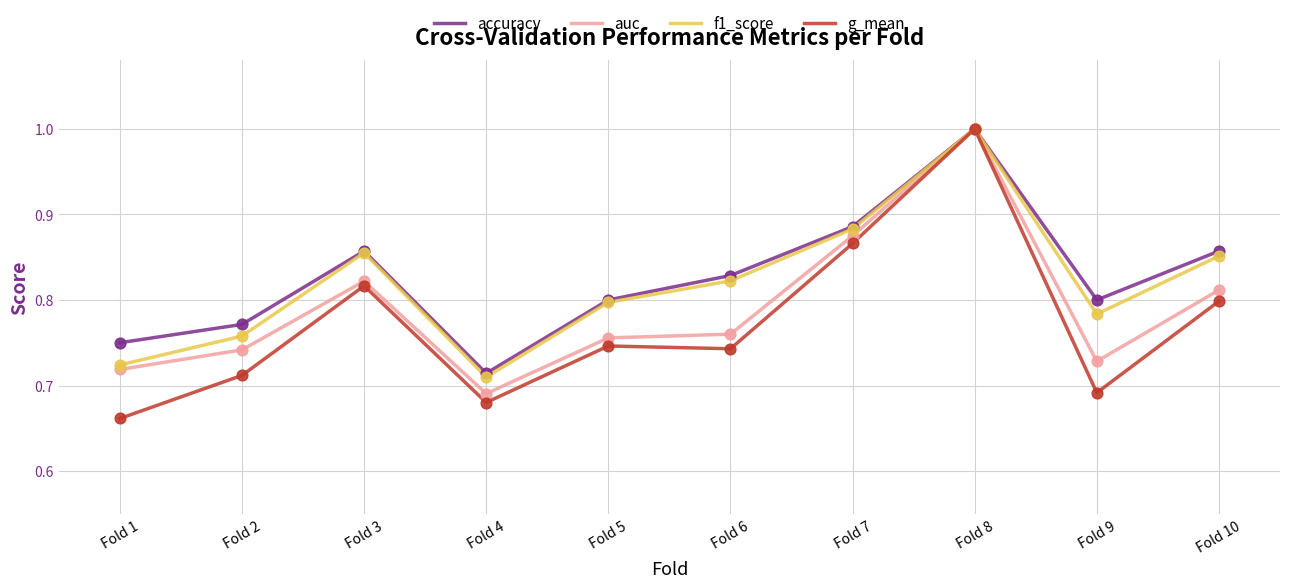

What is the total value across all series at Fold 6?

3.2